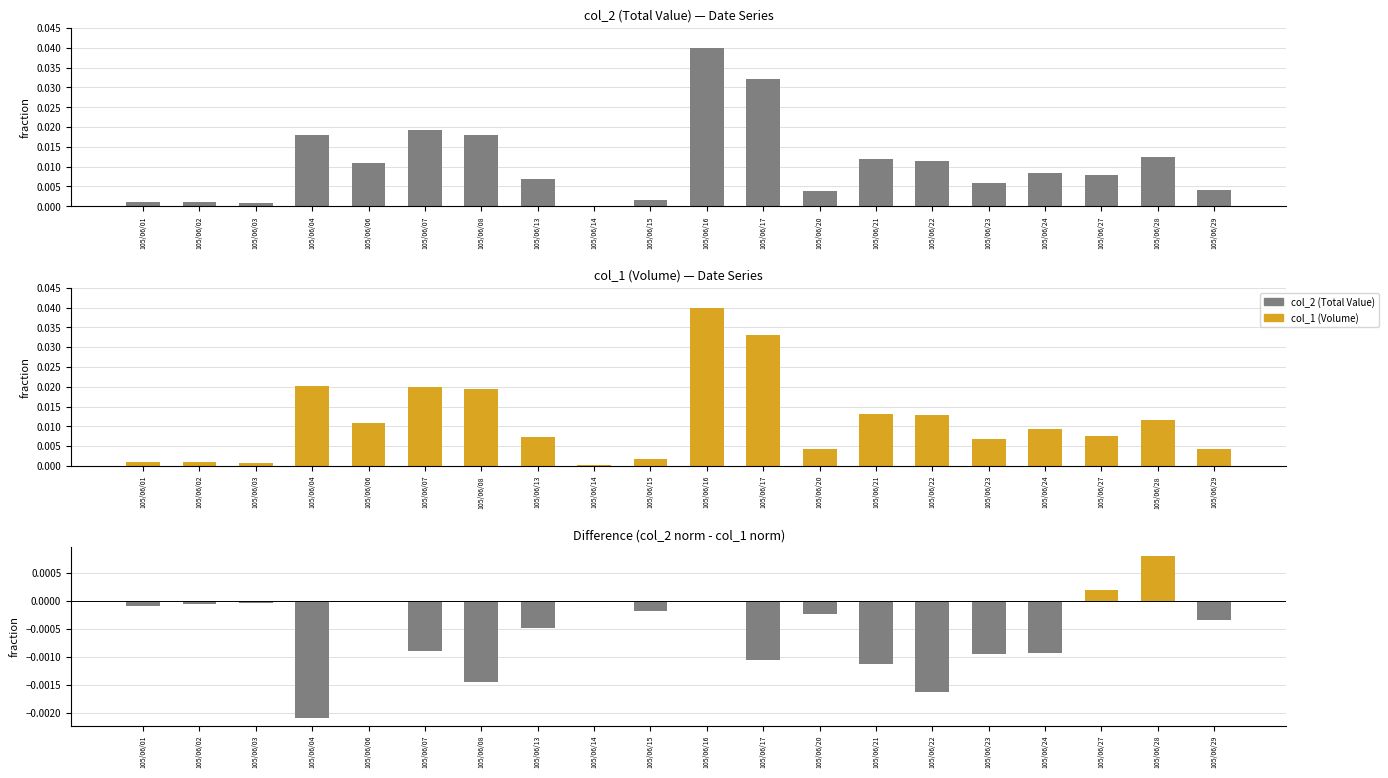

At which label does col_1 (Volume) reach its minimum?

105/06/14